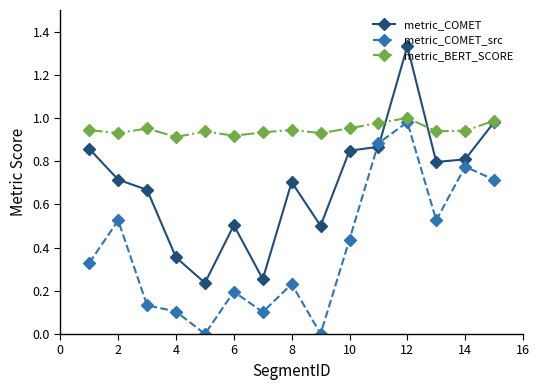

Which series has the largest range (max minus min)?

metric_COMET